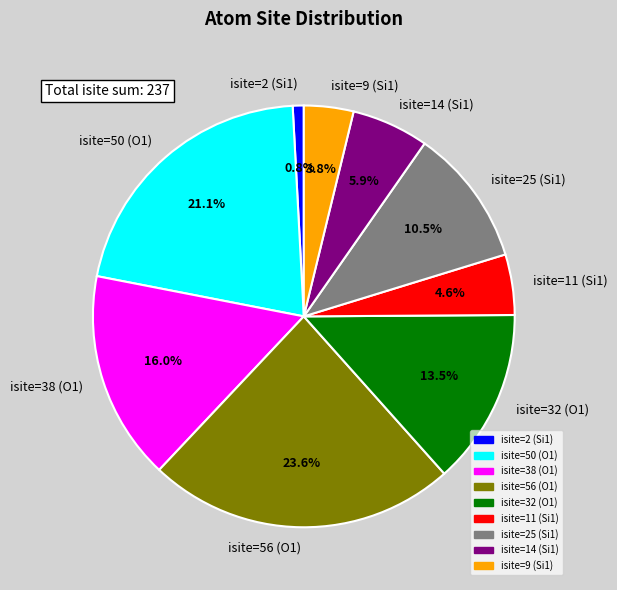

Which category has the biggest portion of the pie?

isite=56 (O1)